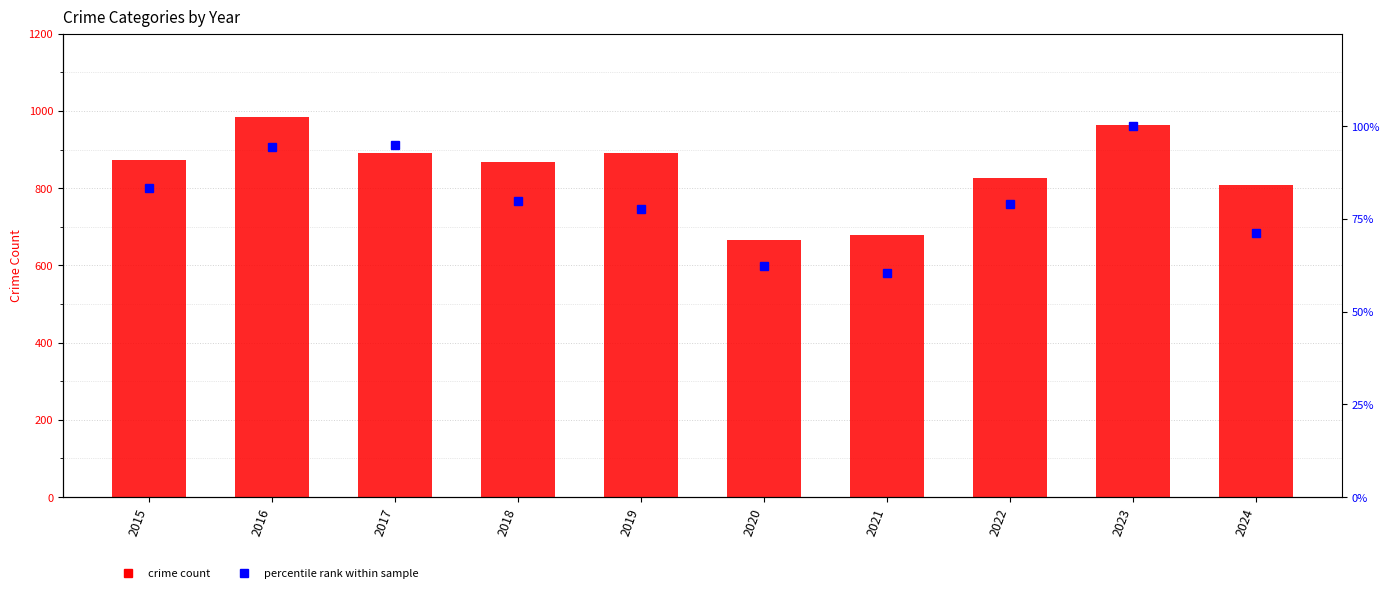

Where is percentile rank within sample nearest to the value 80?

2018